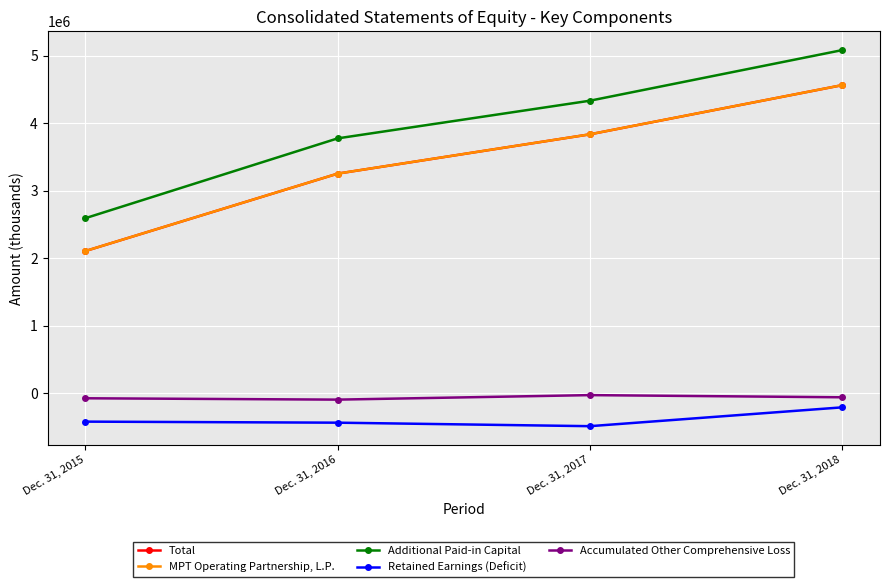

At which category is the sum across all series the highest?

Dec. 31, 2018